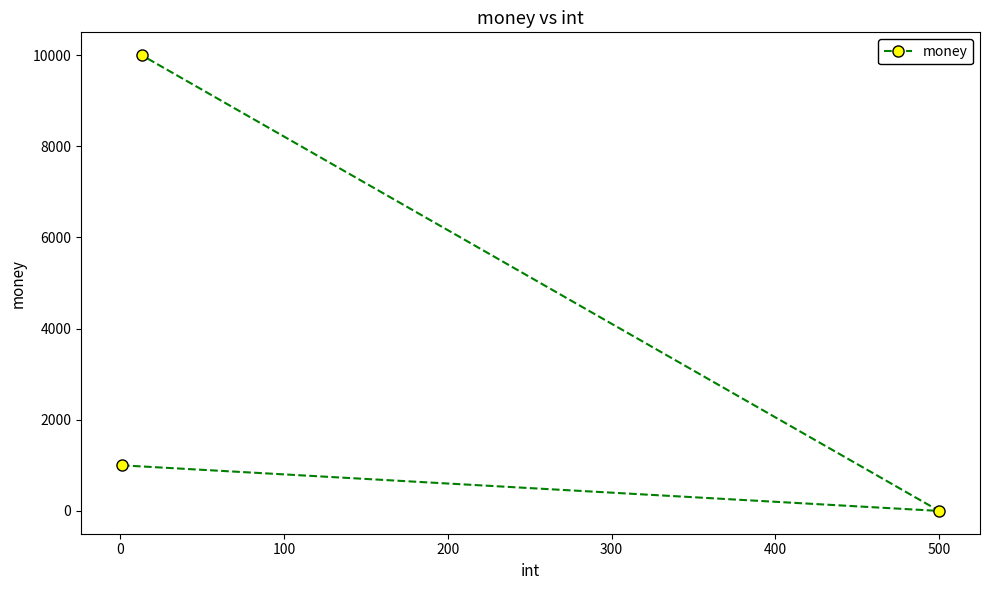

How many data points are less than 1000?

1